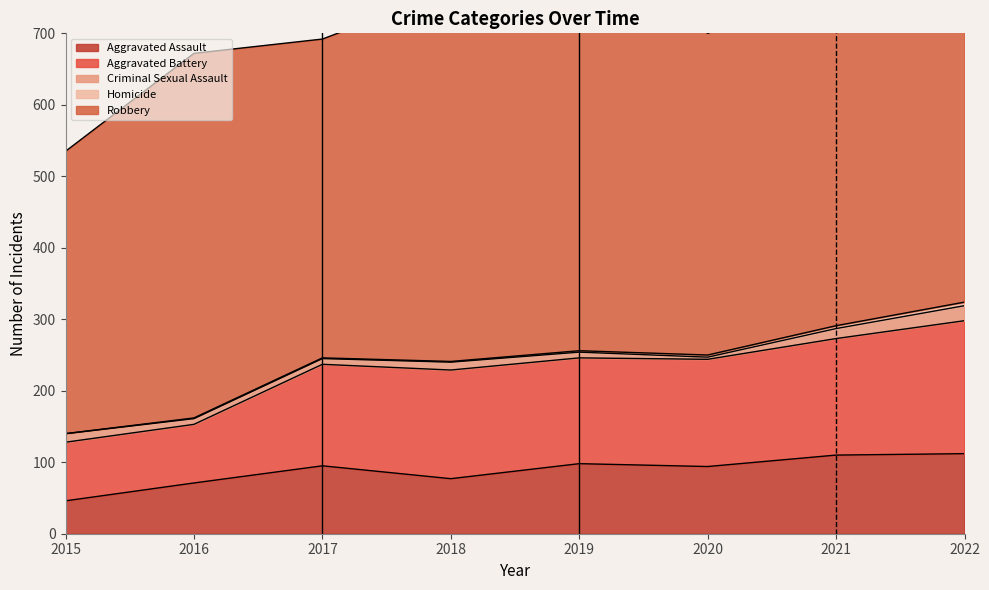

How many values in the Aggravated Assault series are below 95?

4